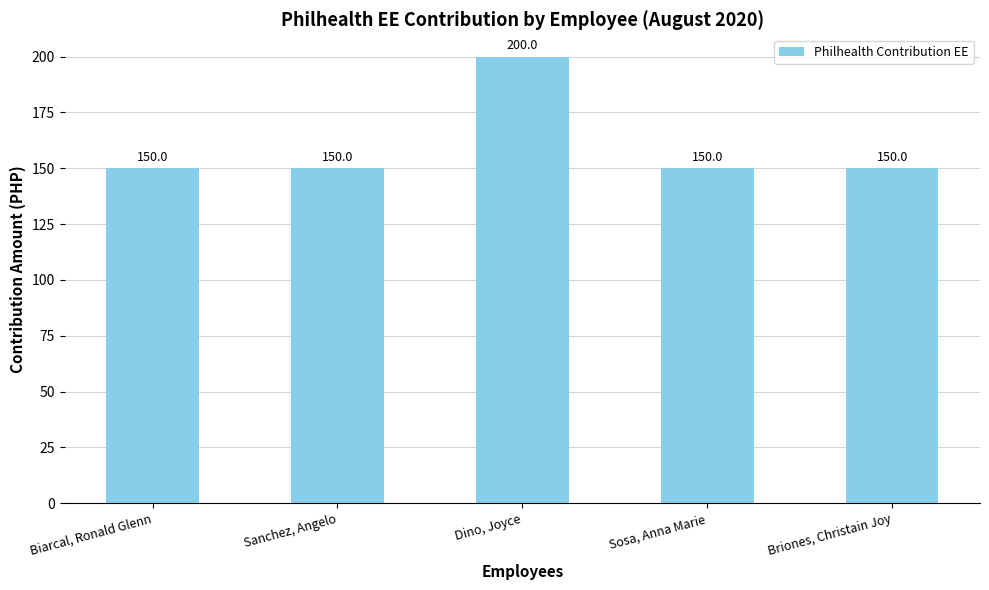

The chart shows a value of 150 at Sanchez, Angelo. True or false?

True